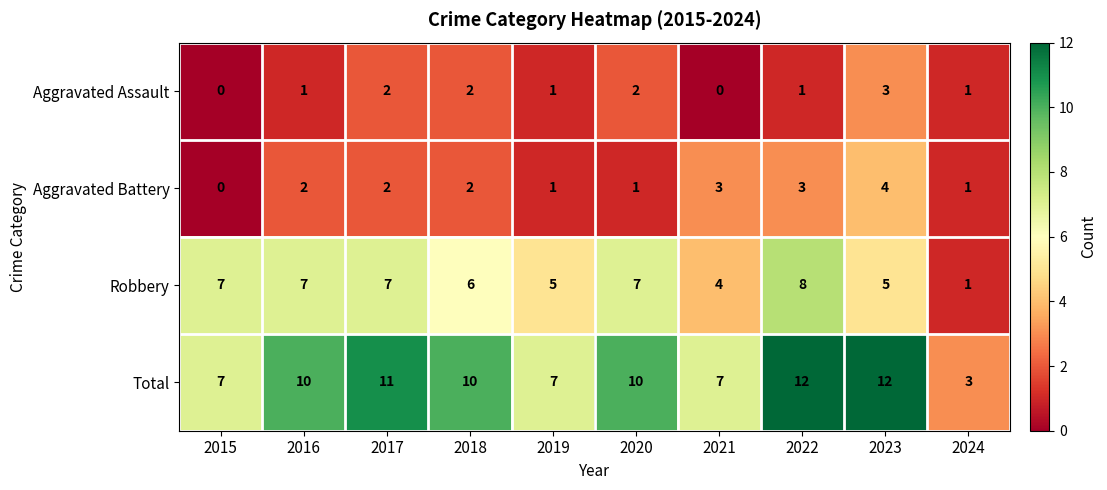

What is the sum of the Total values at 2020 and 2018?

20